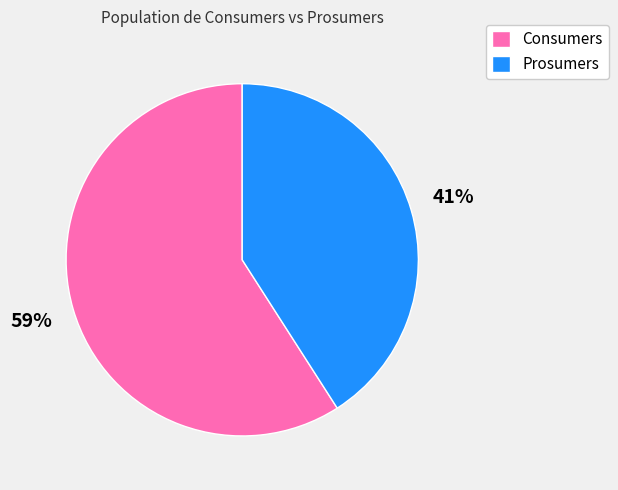

Which slice is the largest?

Consumers